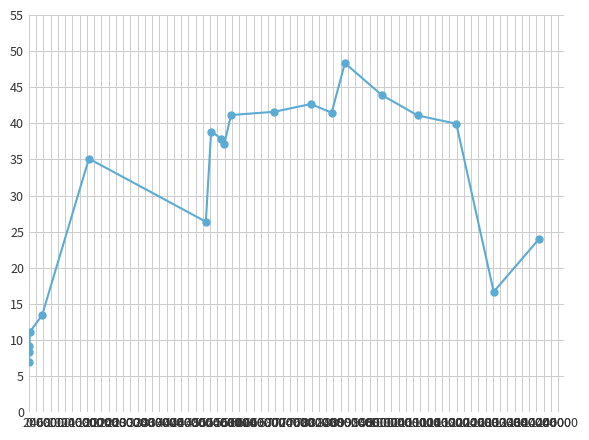

What is the value of the 3rd point from the left?

9.2